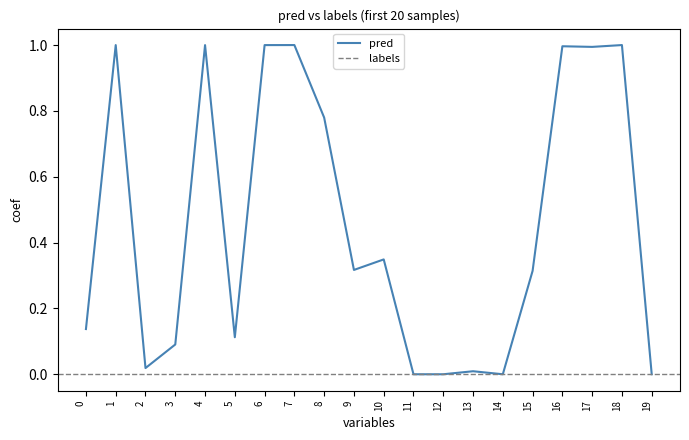

What is the sum of all values?

9.1